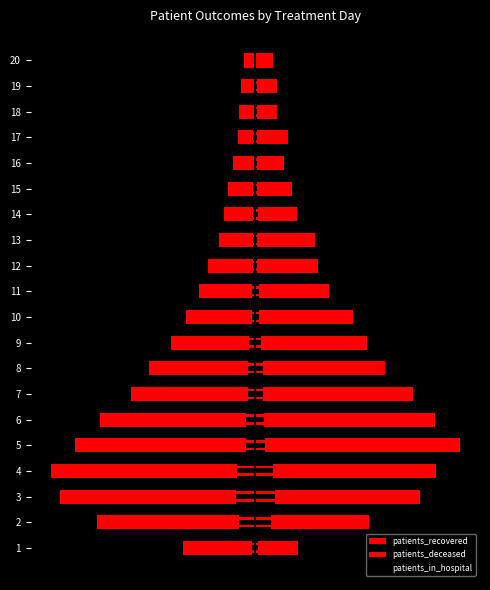

Reading right to left, list all the values displayed in this chart.

patients_recovered: -4.5	-5.6	-6.5	-6.9	-8.7	-10.9	-12.3	-14.4	-18.7	-22.0	-27.0	-33.2	-41.7	-48.6	-60.7	-70.5	-80.0	-76.5	-62.1	-28.5
patients_deceased: 7.0	8.4	8.4	12.6	11.2	14.5	16.2	23.2	24.4	28.7	38.4	43.8	50.8	61.6	70.4	80.0	70.8	64.7	44.4	16.6
patients_in_hospital: -0.3	-0.5	-0.5	-0.8	-0.5	-0.8	-0.9	-0.8	-0.8	-1.3	-1.4	-2.4	-2.9	-3.0	-3.5	-3.6	-7.1	-7.5	-6.2	-1.1